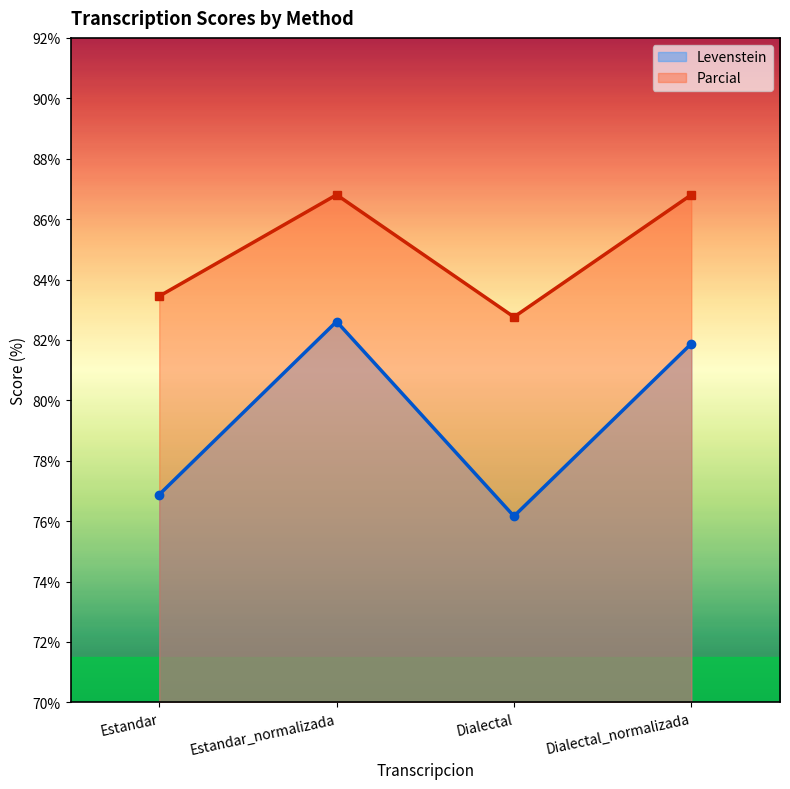

What is the label of the 1st point from the right?

Dialectal_normalizada